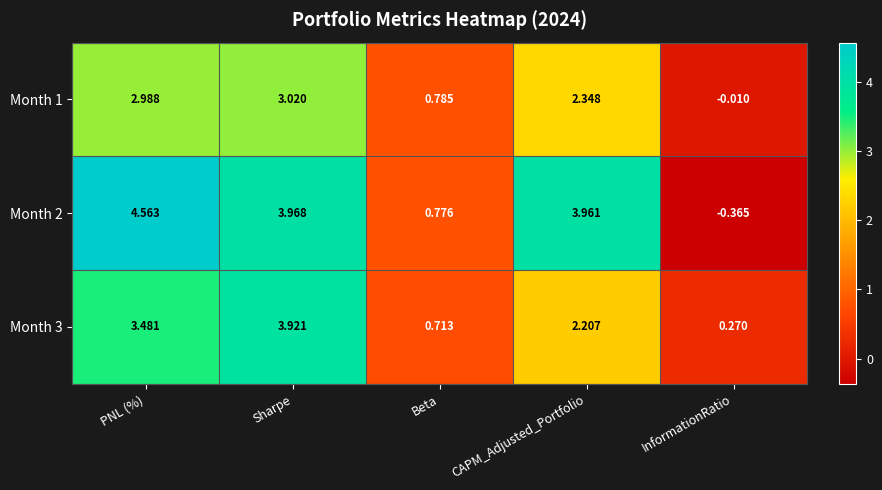

Which series has the largest range (max minus min)?

Month 2